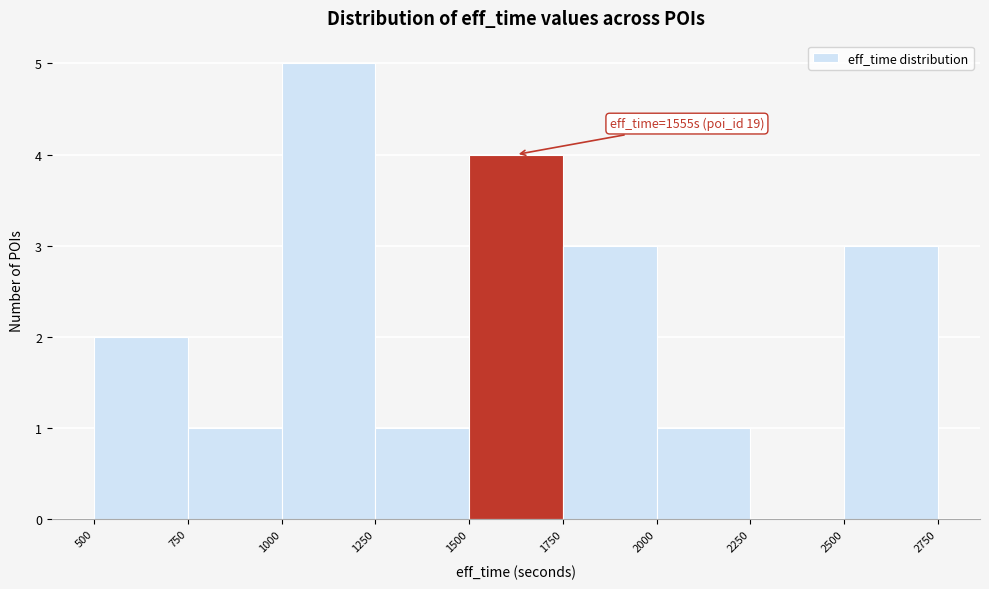

Over which range of the x-axis is the bar tallest?

1000 to 1250